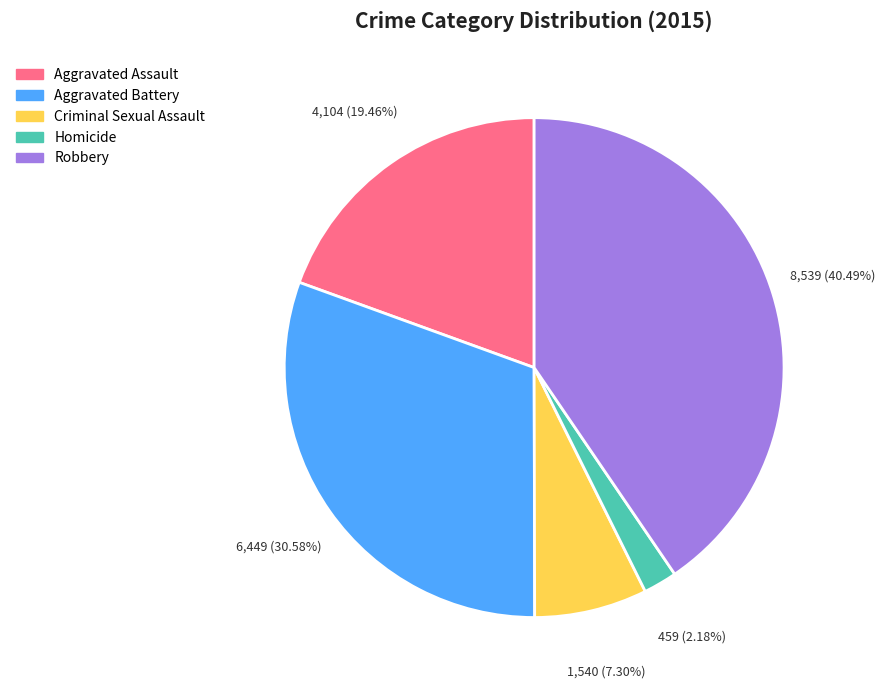

What percentage is the Homicide slice, to the nearest percent?

2%